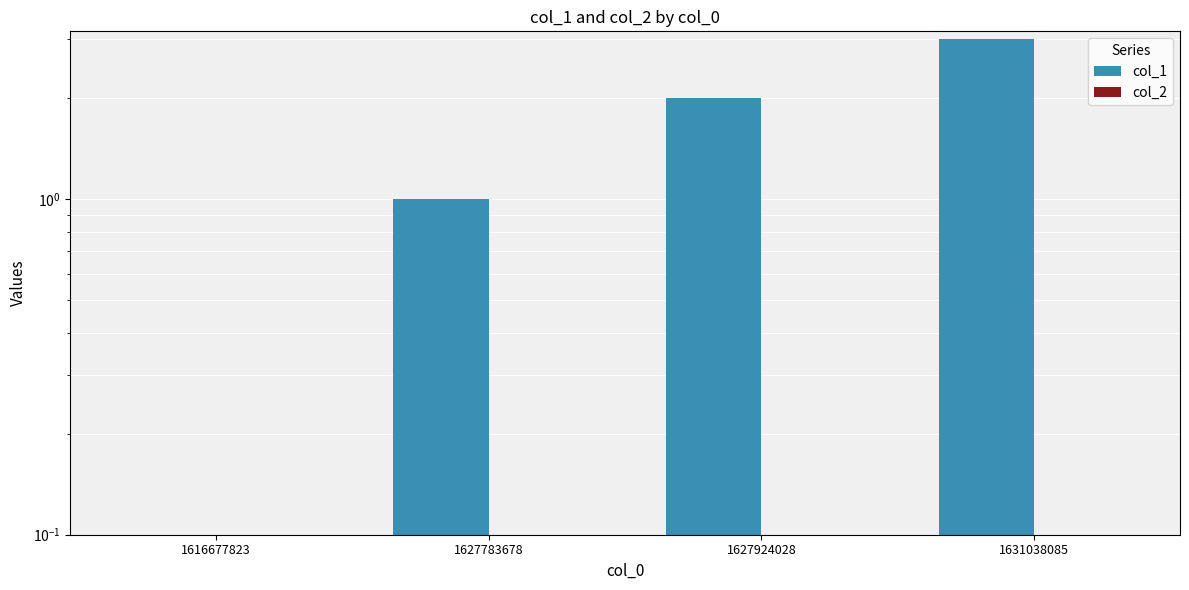

At which category is the sum across all series the highest?

1631038085